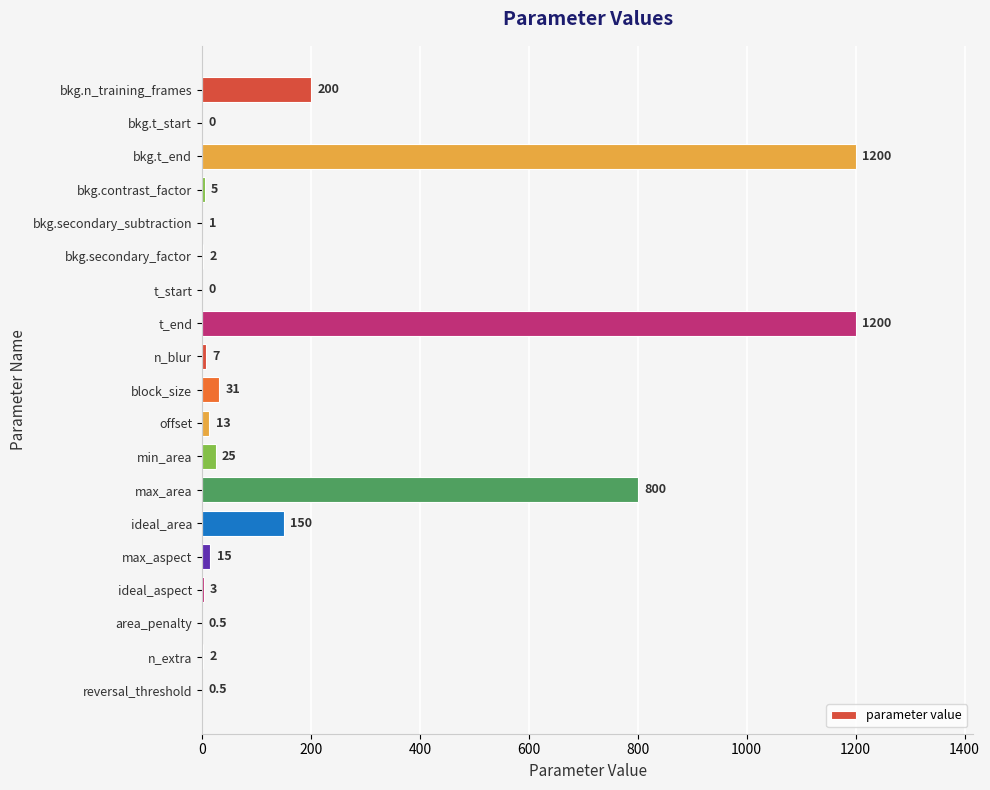

Is it true that the value at ideal_aspect is 3.0?

True